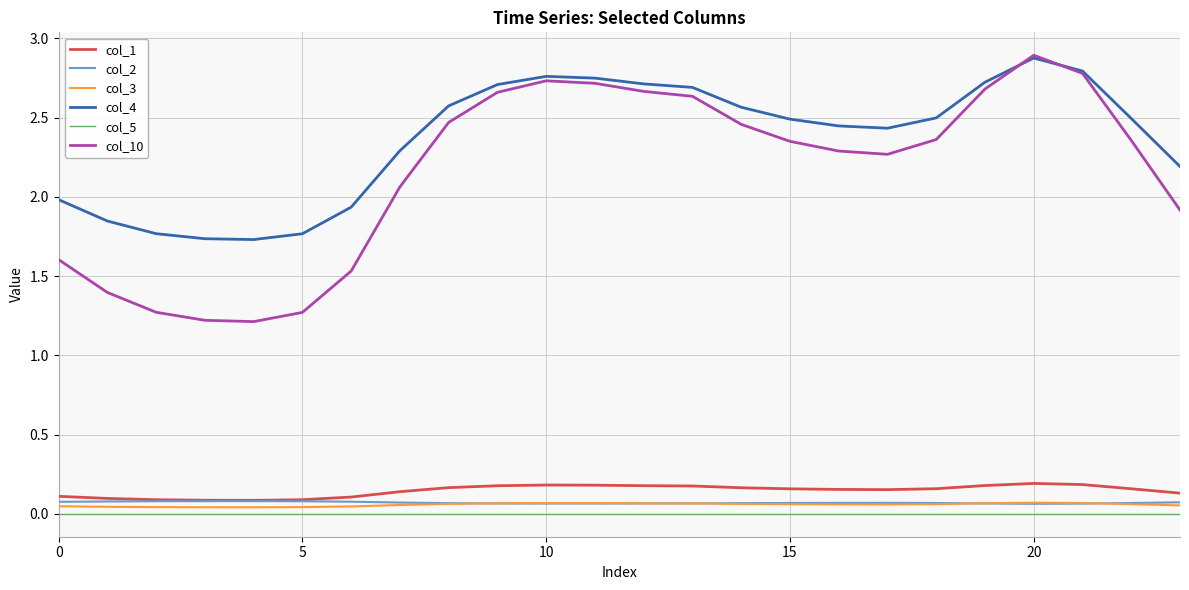

Which series has the largest range (max minus min)?

col_10